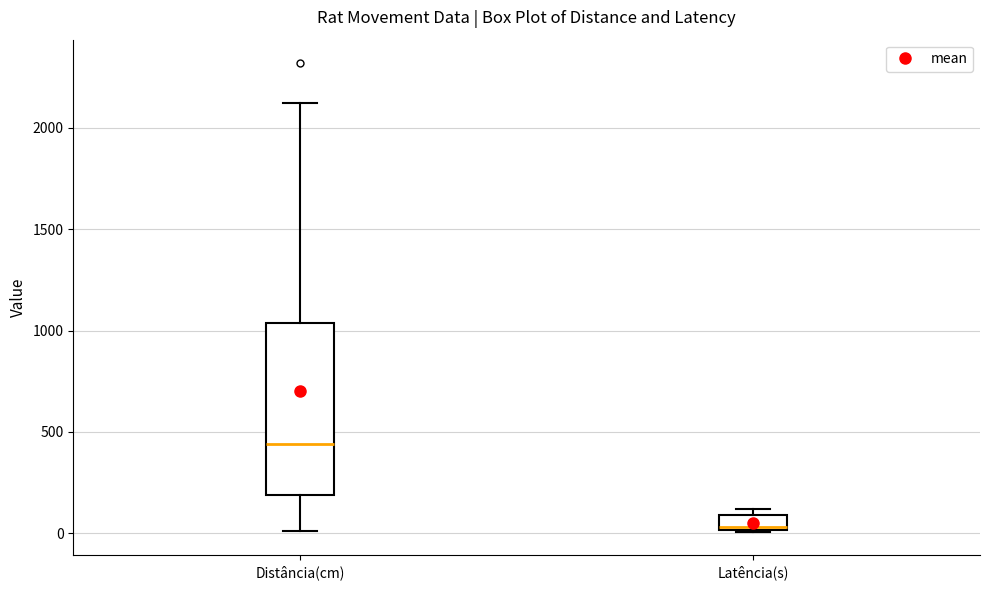

Which box's median line is the highest?

Distância(cm)